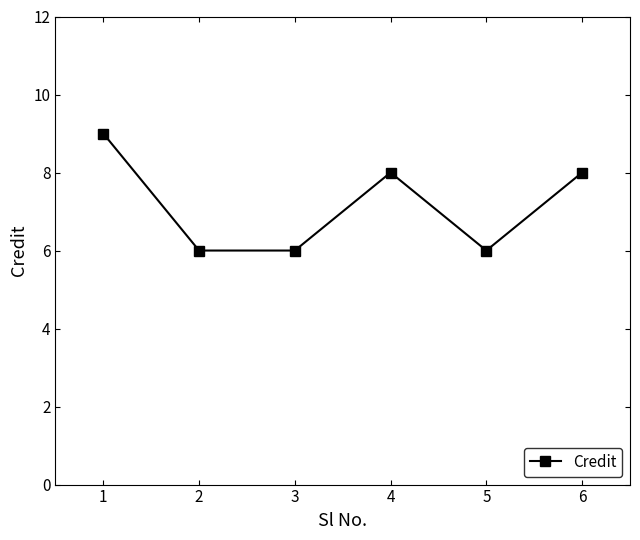

What is the change in value from 1 to 5?

-3